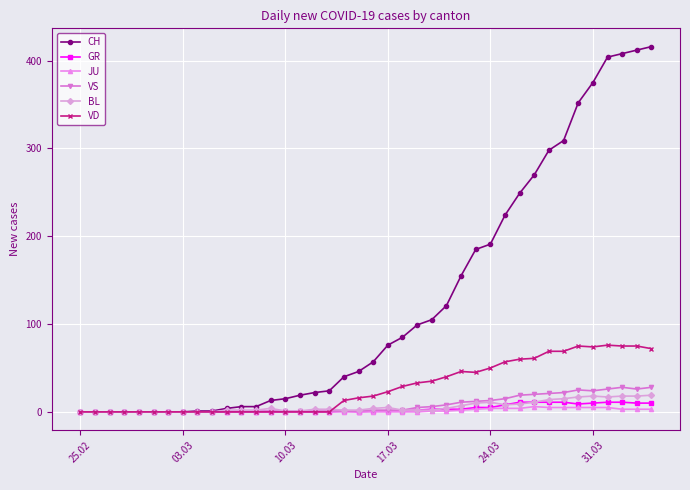

Which series has the widest spread of values?

CH